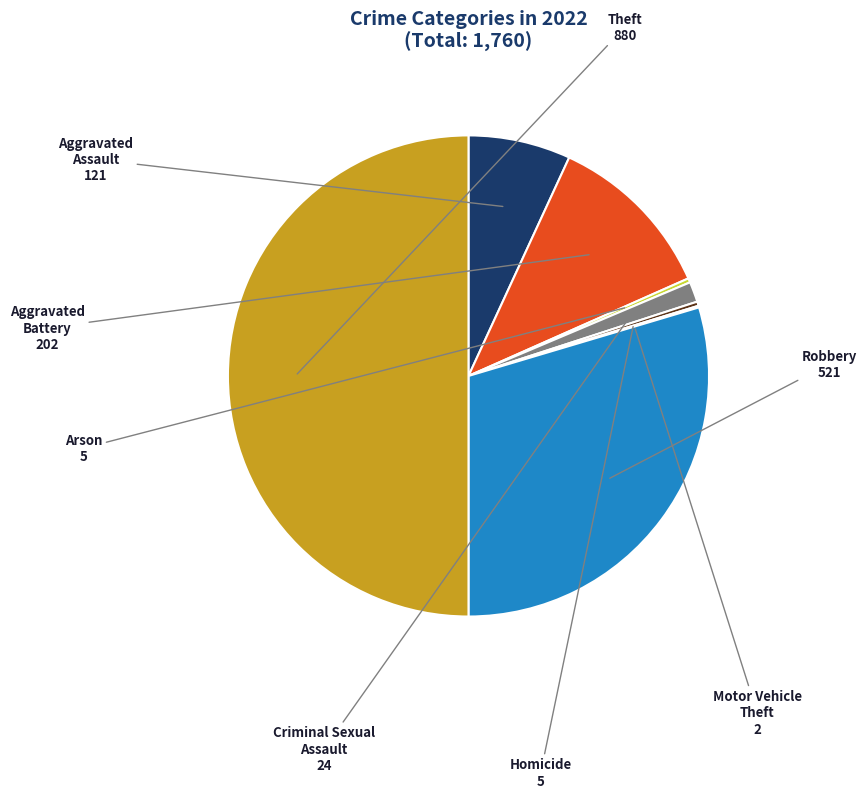

Does Arson represent more than half of the total?

No